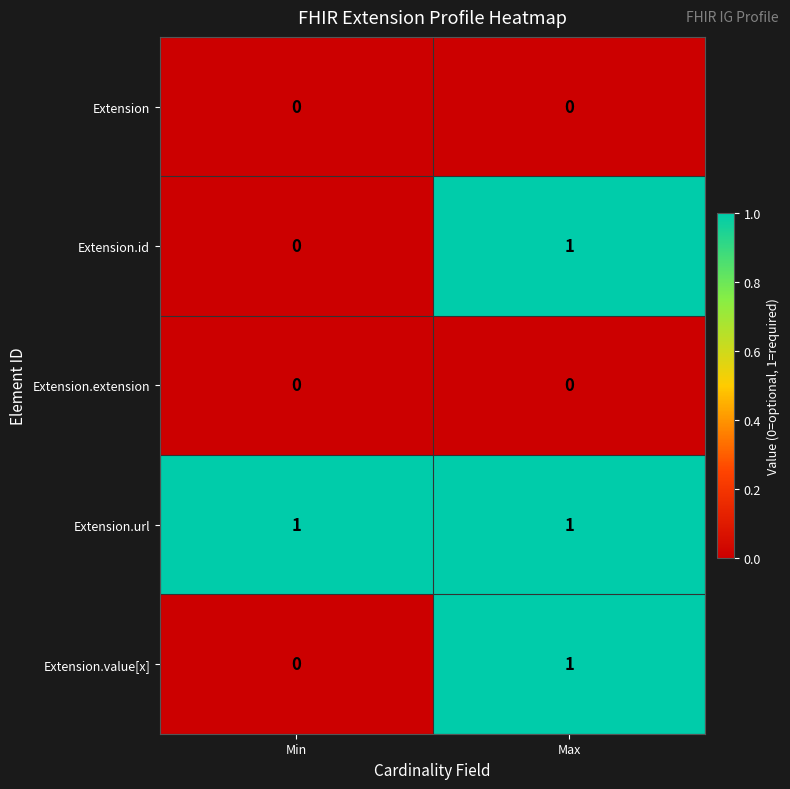

At which label is Extension.id closest to 0?

Min